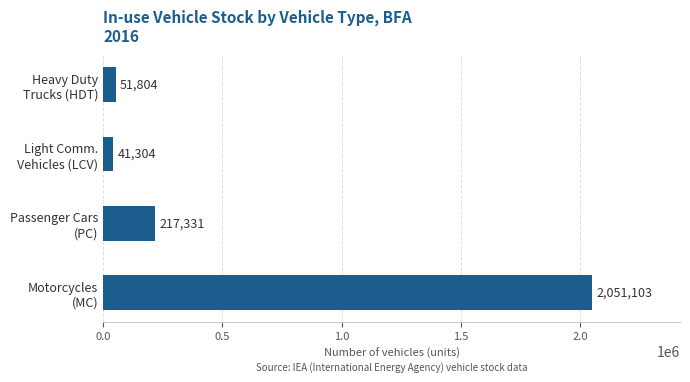

Does the chart contain any negative values?

No